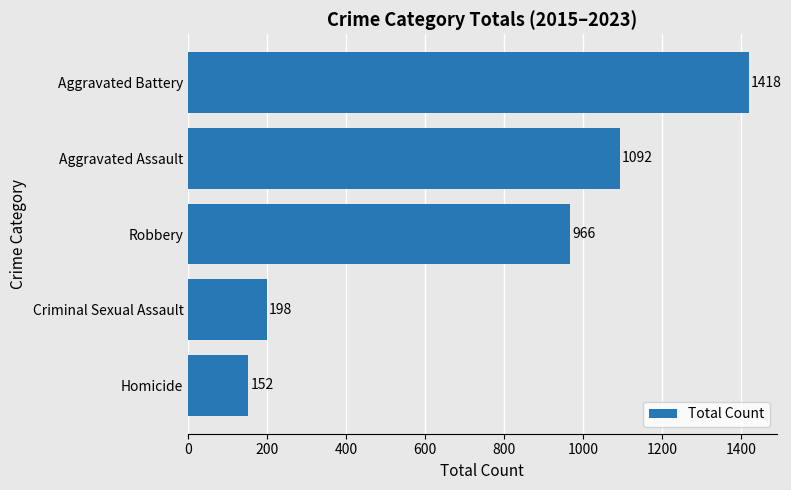

Count the number of categories in the chart.

5